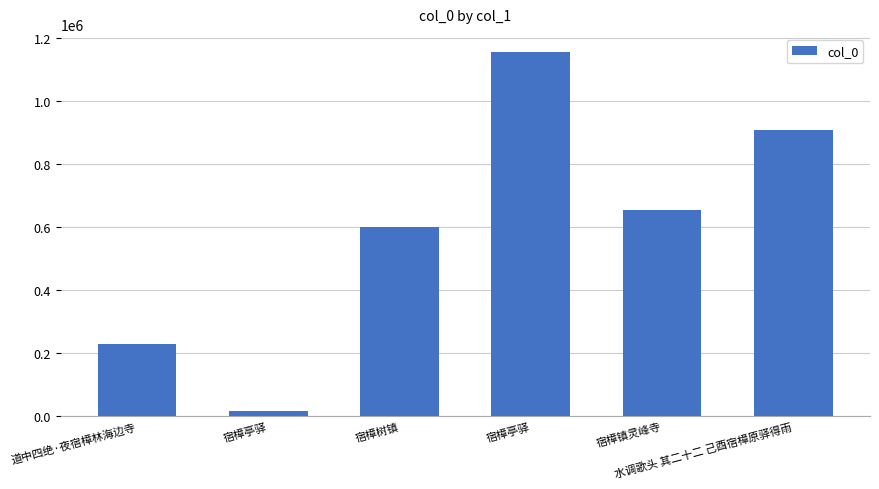

How many values are below 655766?

3